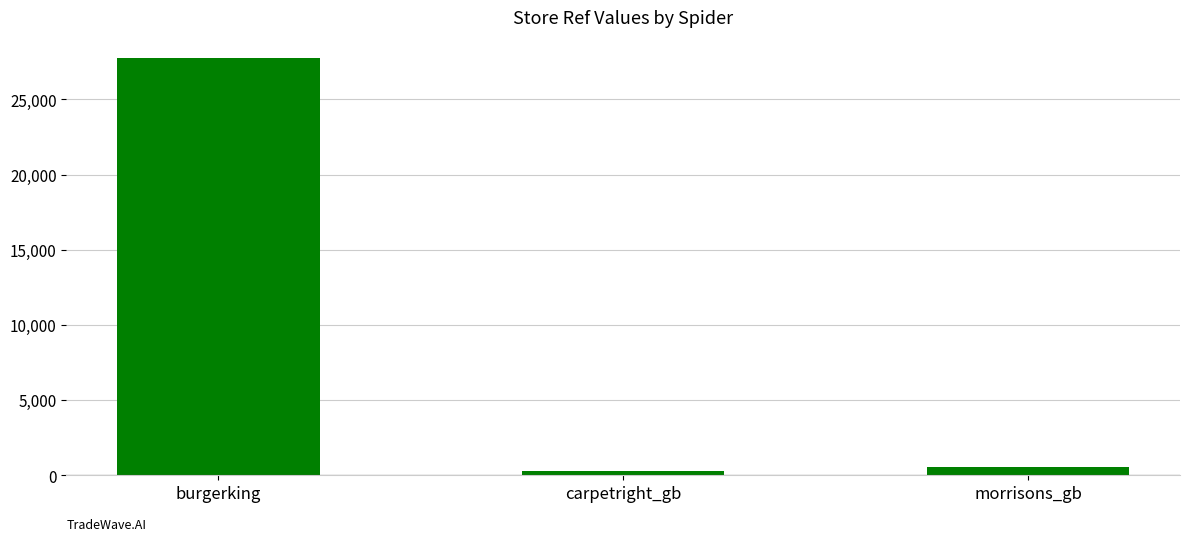

Which category has the lowest value across all series?

carpetright_gb